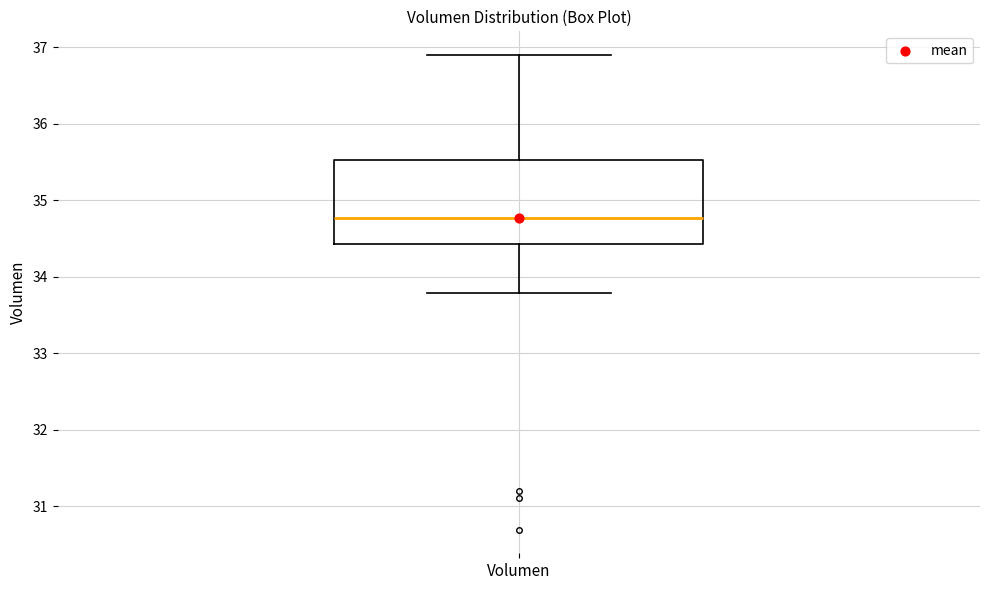

Read this box plot against the y-axis: the position of the median line, the range covered by the box, and the ends of both whiskers. The values are not printed on the chart, so give them approximately, as read against the axis.

median 34.8, box 34.4 to 35.5, whiskers 33.8 to 36.9